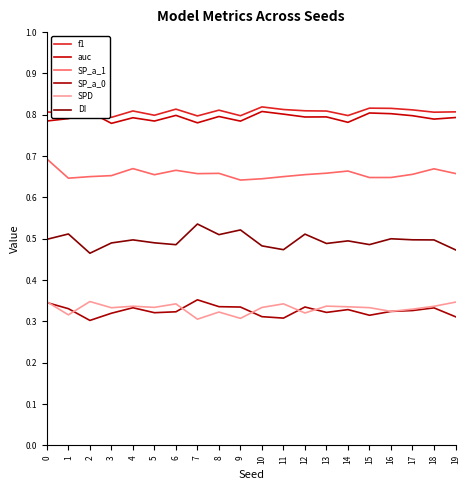

Does the chart have visible grid lines?

No